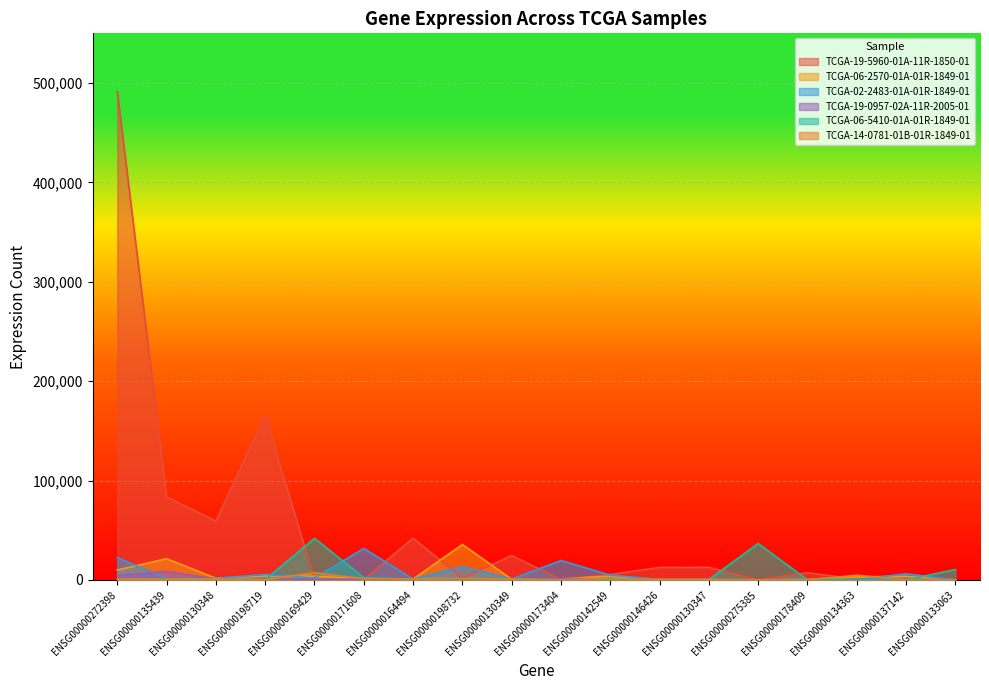

Reading left to right, what are all the values shown in this chart?

TCGA-19-5960-01A-11R-1850-01: ENSG00000272398=491251	ENSG00000135439=83504	ENSG00000130348=59301	ENSG00000198719=165404	ENSG00000169429=135	ENSG00000171608=413	ENSG00000164494=42065	ENSG00000198732=1582	ENSG00000130349=24579	ENSG00000173404=486	ENSG00000142549=5514	ENSG00000146426=12584	ENSG00000130347=12711	ENSG00000275385=17	ENSG00000178409=7234	ENSG00000134363=858	ENSG00000137142=351	ENSG00000133063=192
TCGA-06-2570-01A-01R-1849-01: ENSG00000272398=9955	ENSG00000135439=21358	ENSG00000130348=1716	ENSG00000198719=4069	ENSG00000169429=3736	ENSG00000171608=1190	ENSG00000164494=845	ENSG00000198732=35646	ENSG00000130349=703	ENSG00000173404=1115	ENSG00000142549=3815	ENSG00000146426=556	ENSG00000130347=332	ENSG00000275385=3	ENSG00000178409=668	ENSG00000134363=3053	ENSG00000137142=3638	ENSG00000133063=35
TCGA-02-2483-01A-01R-1849-01: ENSG00000272398=22400	ENSG00000135439=1504	ENSG00000130348=1553	ENSG00000198719=5404	ENSG00000169429=1911	ENSG00000171608=31702	ENSG00000164494=907	ENSG00000198732=13392	ENSG00000130349=851	ENSG00000173404=19548	ENSG00000142549=4825	ENSG00000146426=415	ENSG00000130347=413	ENSG00000275385=25	ENSG00000178409=654	ENSG00000134363=114	ENSG00000137142=6215	ENSG00000133063=30
TCGA-19-0957-02A-11R-2005-01: ENSG00000272398=4526	ENSG00000135439=8384	ENSG00000130348=850	ENSG00000198719=1266	ENSG00000169429=512	ENSG00000171608=720	ENSG00000164494=645	ENSG00000198732=1211	ENSG00000130349=597	ENSG00000173404=1536	ENSG00000142549=1003	ENSG00000146426=251	ENSG00000130347=369	ENSG00000275385=95	ENSG00000178409=230	ENSG00000134363=75	ENSG00000137142=518	ENSG00000133063=239
TCGA-06-5410-01A-01R-1849-01: ENSG00000272398=284	ENSG00000135439=819	ENSG00000130348=982	ENSG00000198719=305	ENSG00000169429=41877	ENSG00000171608=2286	ENSG00000164494=795	ENSG00000198732=1030	ENSG00000130349=613	ENSG00000173404=253	ENSG00000142549=121	ENSG00000146426=184	ENSG00000130347=427	ENSG00000275385=36653	ENSG00000178409=133	ENSG00000134363=353	ENSG00000137142=38	ENSG00000133063=10506
TCGA-14-0781-01B-01R-1849-01: ENSG00000272398=949	ENSG00000135439=771	ENSG00000130348=1060	ENSG00000198719=337	ENSG00000169429=7248	ENSG00000171608=1181	ENSG00000164494=1098	ENSG00000198732=1454	ENSG00000130349=821	ENSG00000173404=79	ENSG00000142549=1534	ENSG00000146426=316	ENSG00000130347=422	ENSG00000275385=107	ENSG00000178409=169	ENSG00000134363=4740	ENSG00000137142=68	ENSG00000133063=141